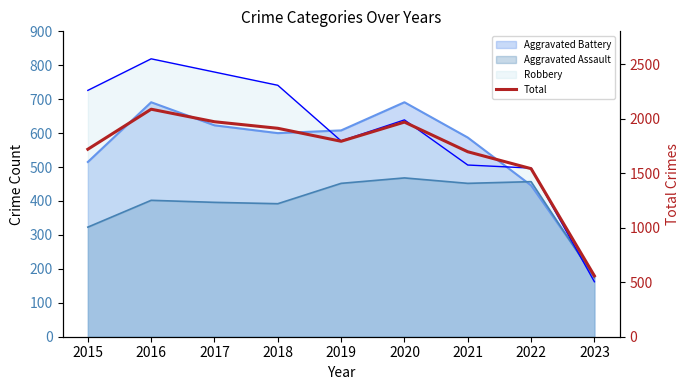

At which category does the data reach its first local valley?

2019